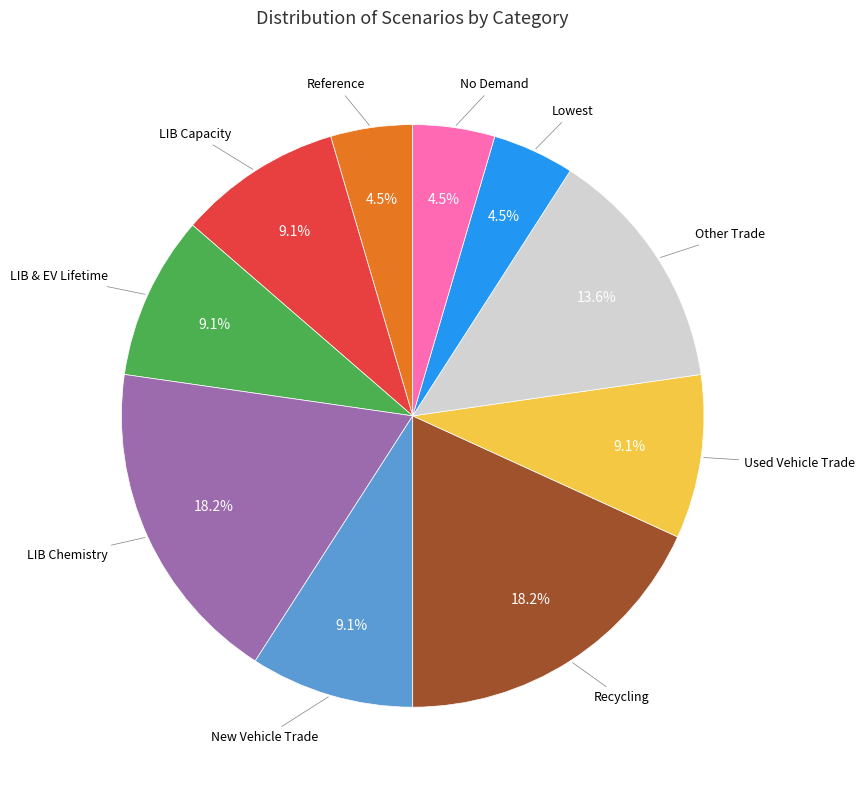

Is there a majority slice in this chart?

No